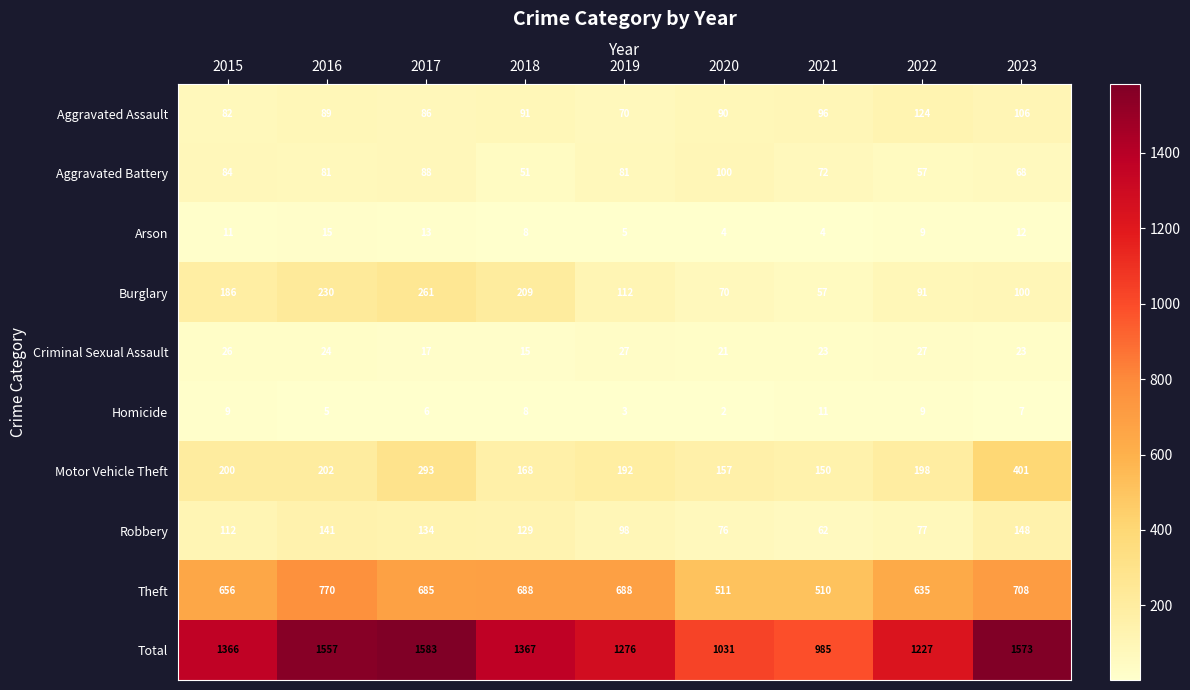

Which series has the widest spread of values?

Total